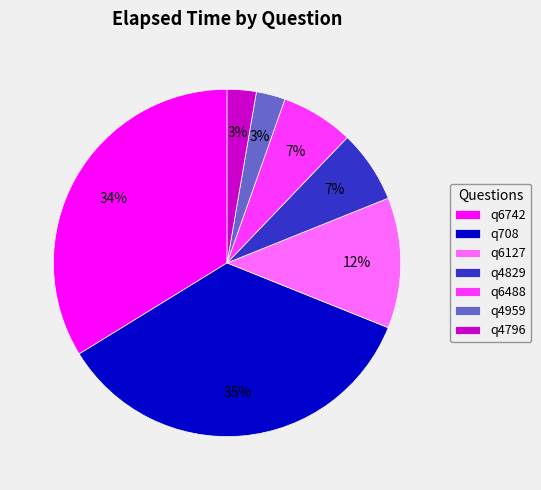

Which category has the biggest portion of the pie?

q708